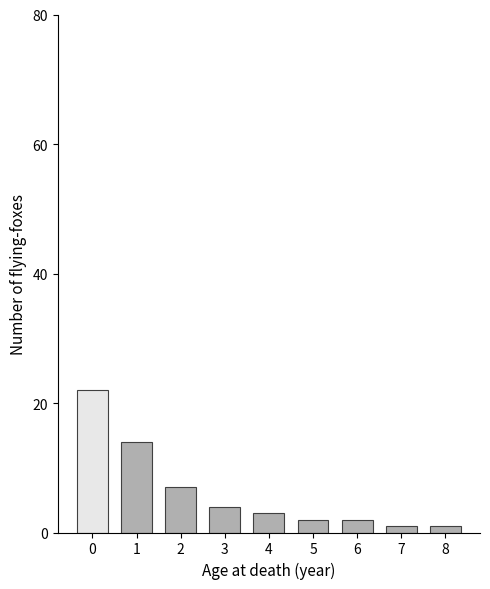

Reading left to right, what are all the values shown in this chart?

0=22	1=14	2=7	3=4	4=3	5=2	6=2	7=1	8=1